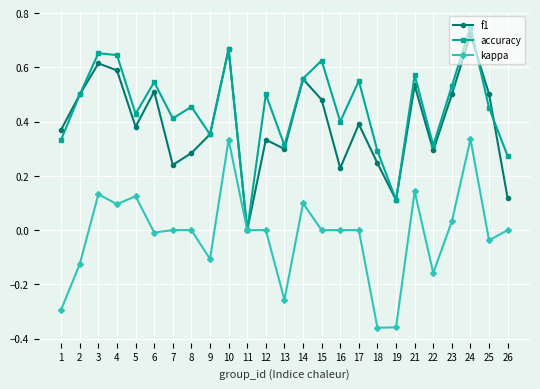

Which series changed the most between 2 and 6?

kappa